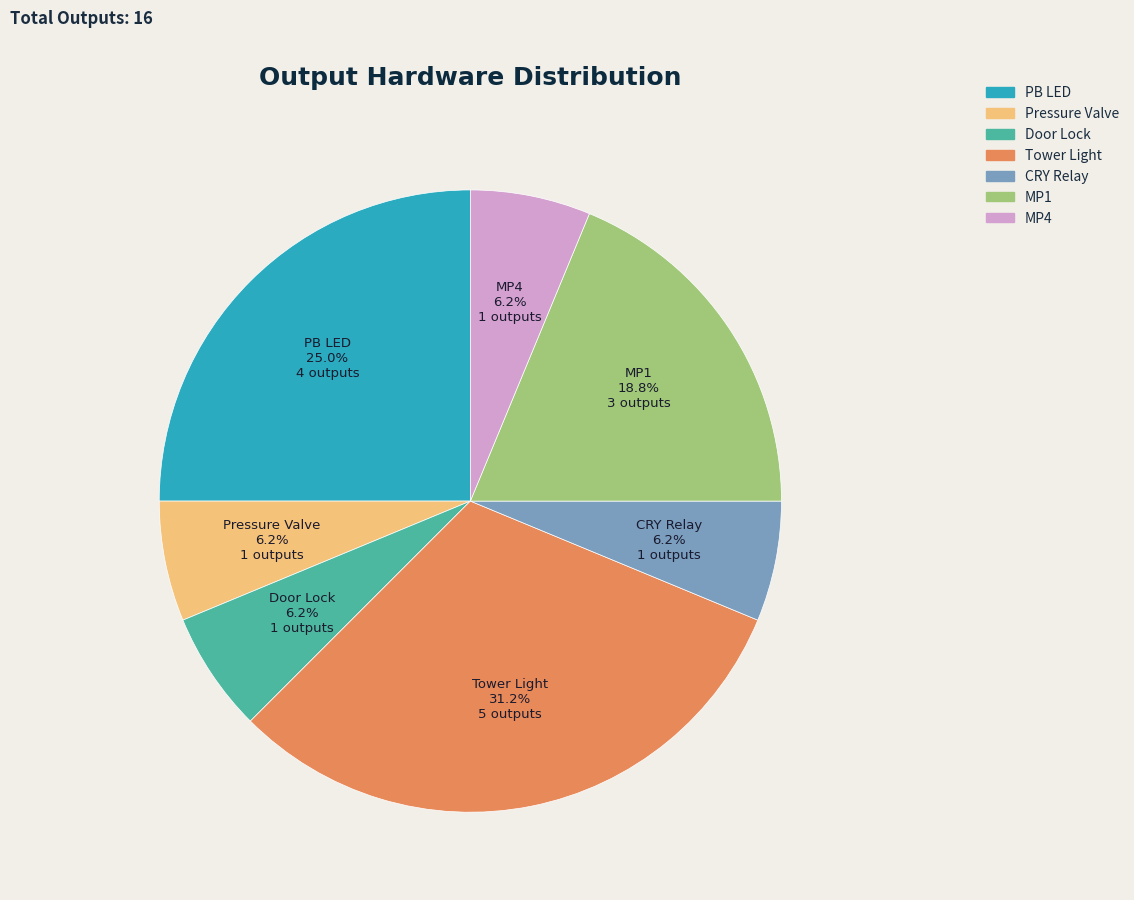

Between Tower Light and MP1, which is larger?

Tower Light